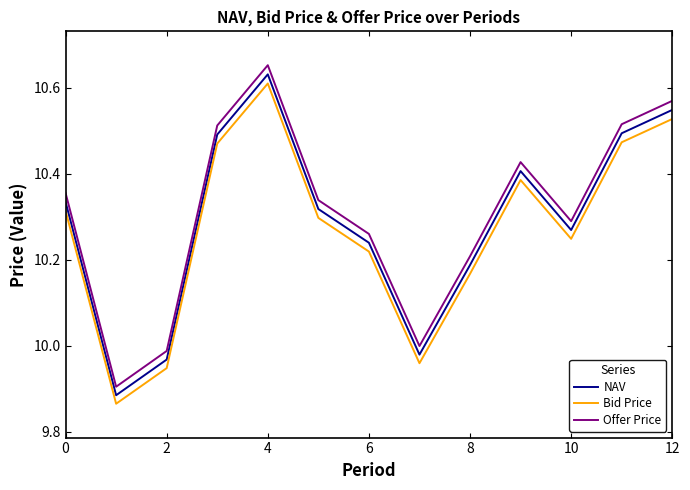

Which series has the largest total across all categories?

Offer Price